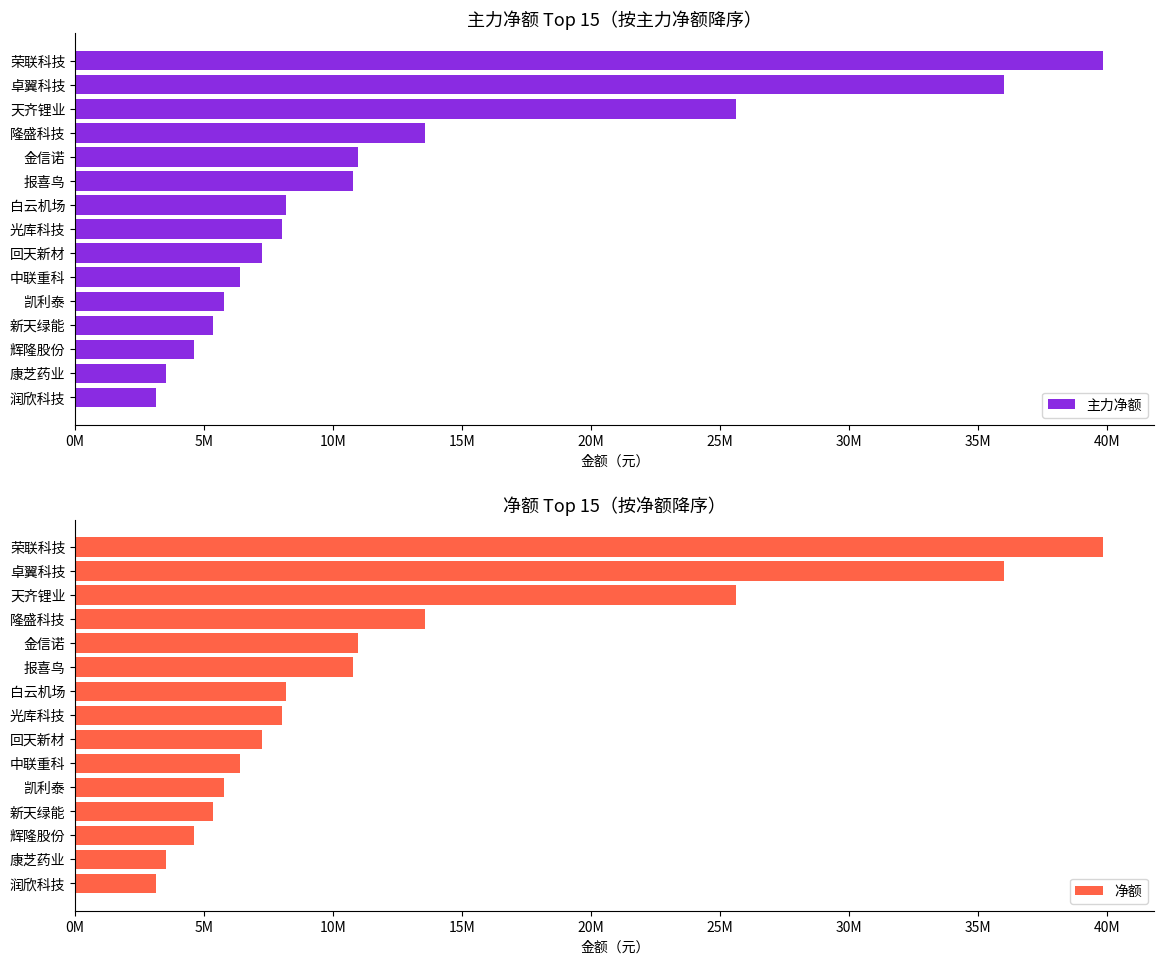

What is the greatest value displayed?

39850049